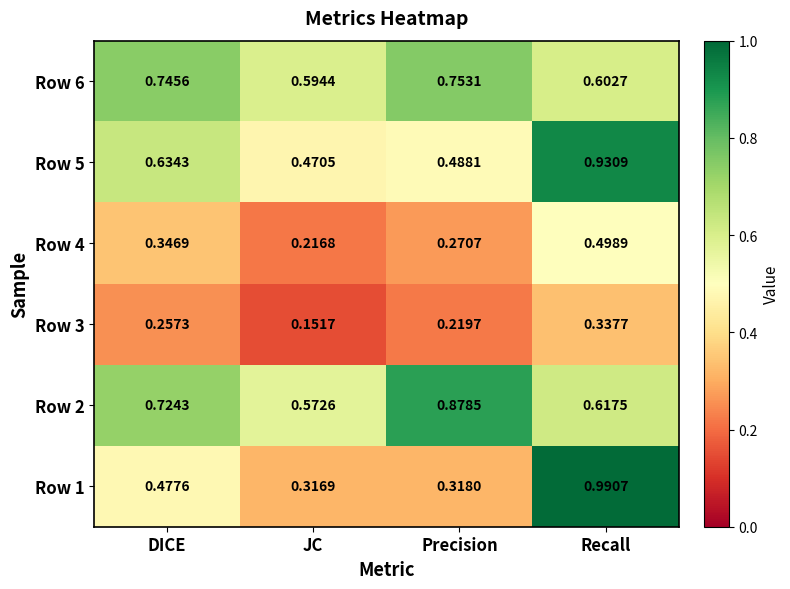

At which label is Row 5 closest to 0?

JC